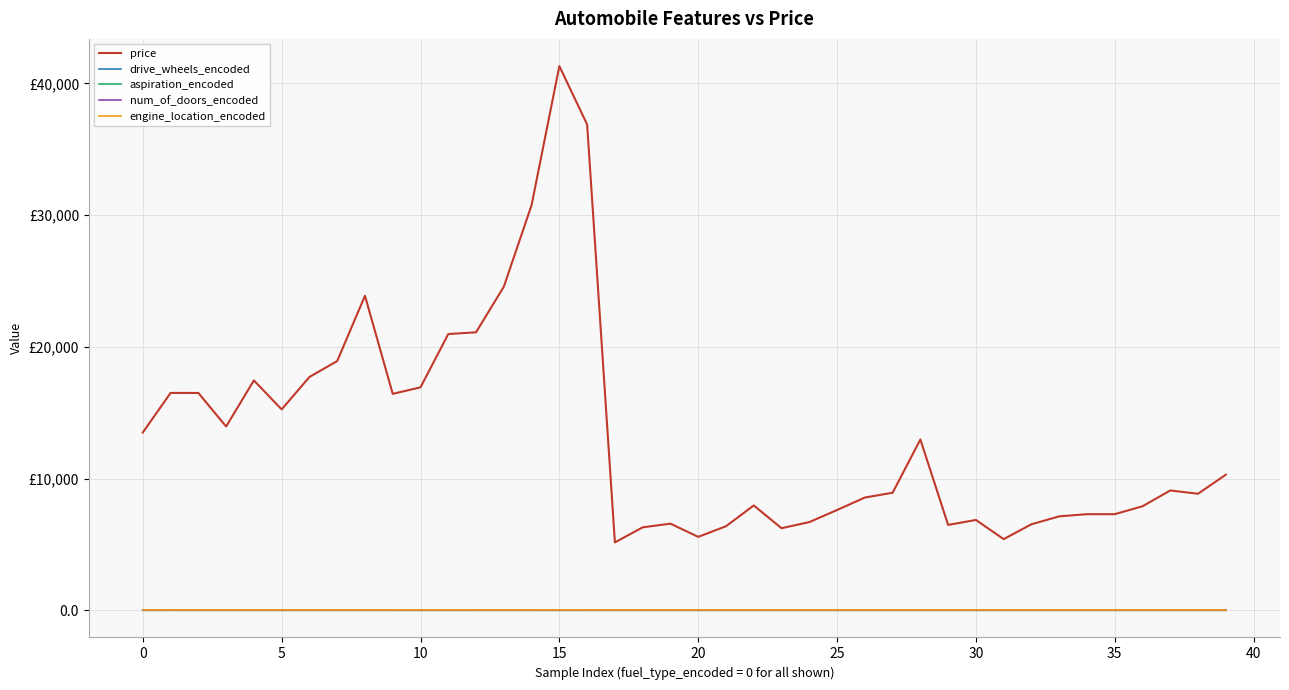

What are all the series names shown in the legend?

price, drive_wheels_encoded, aspiration_encoded, num_of_doors_encoded, engine_location_encoded